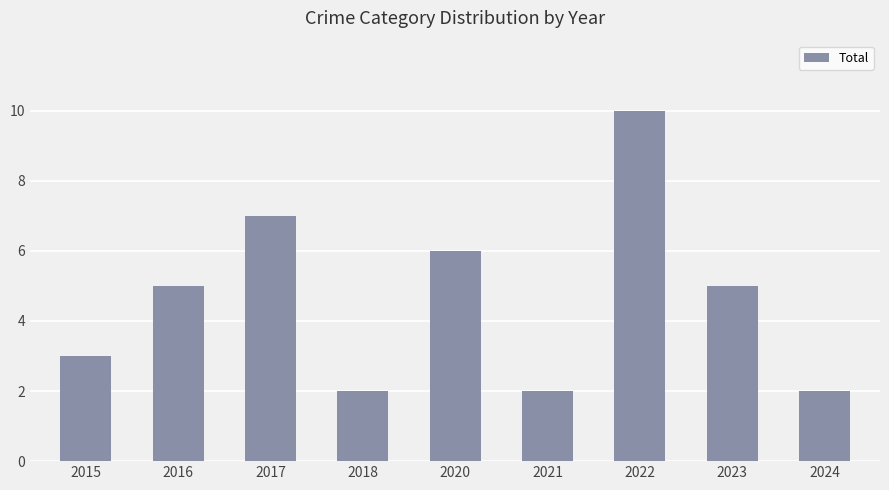

The chart shows a value of 12 at 2017. True or false?

False